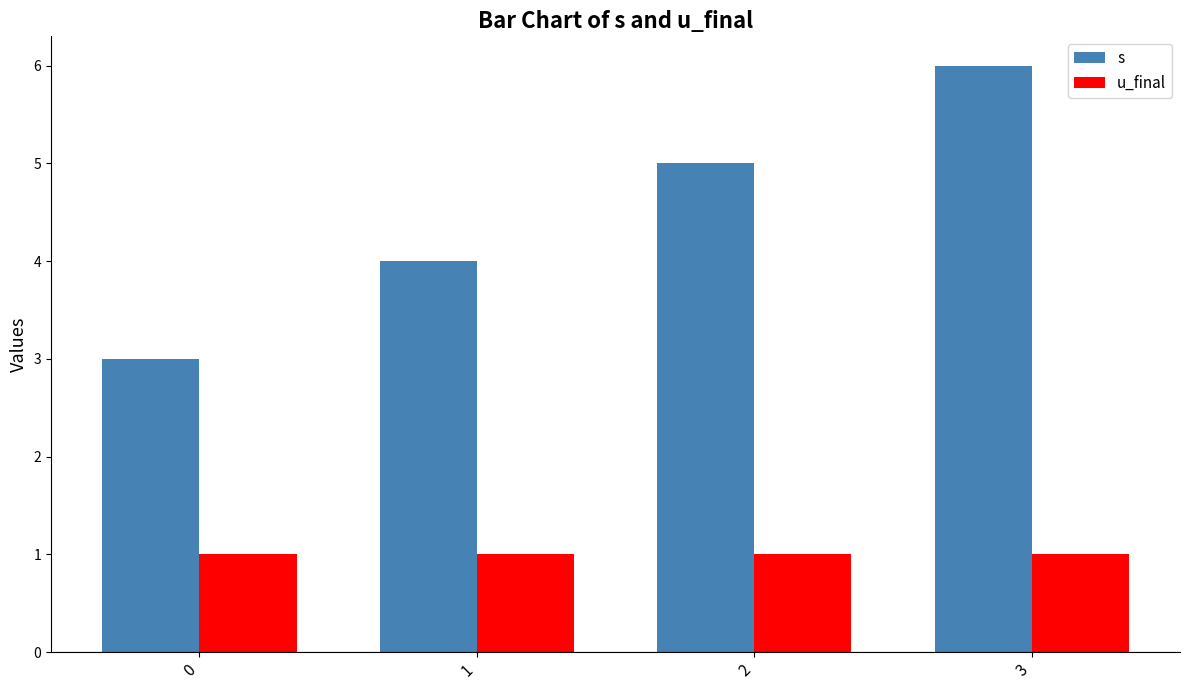

What is the sum of the s values at 2 and 1?

9